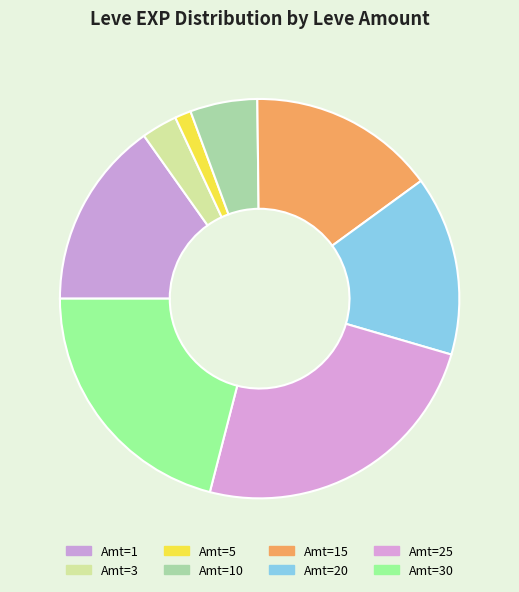

Which category has the smallest portion of the pie?

Amt=5